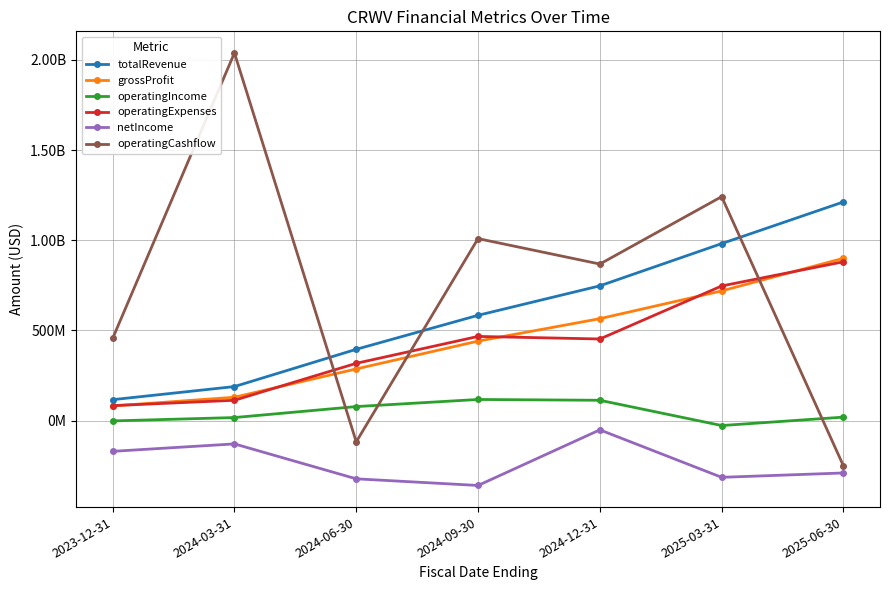

What is the value of the operatingExpenses point at the 2nd from the left?

112617000